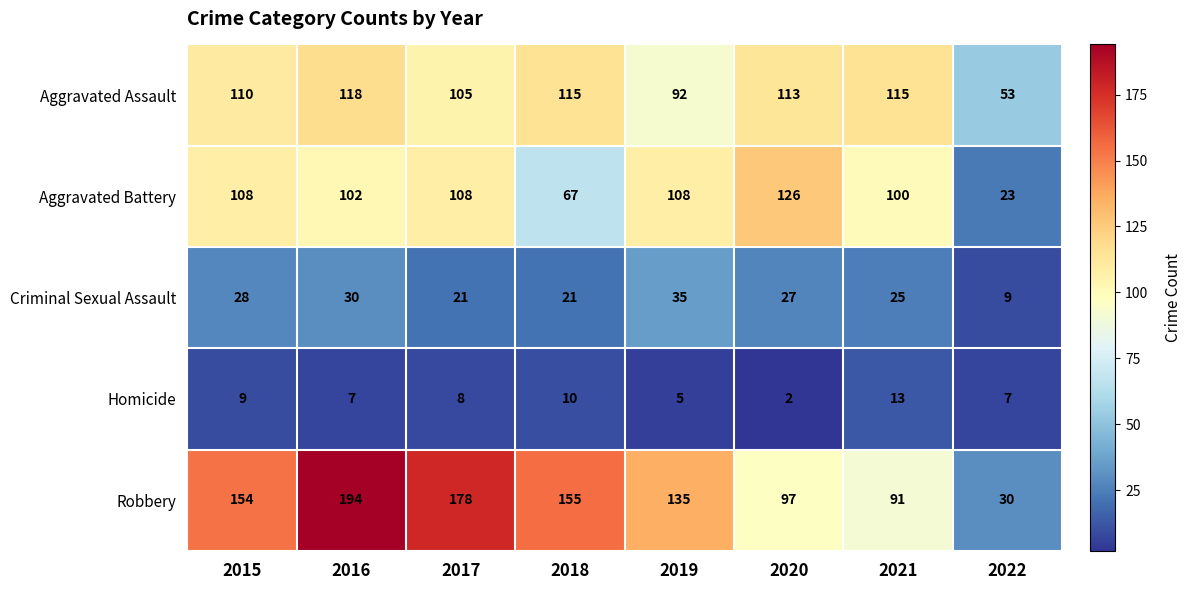

What value does the Aggravated Battery series have at 2017?

108